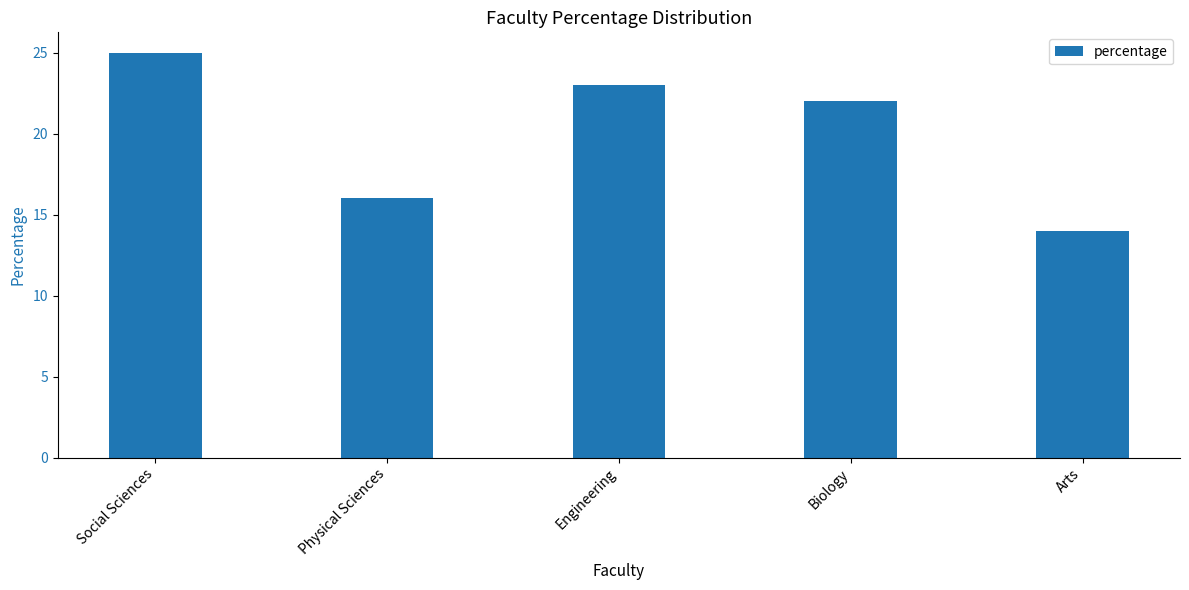

Rank the categories by value from highest to lowest.

Social Sciences, Engineering, Biology, Physical Sciences, Arts